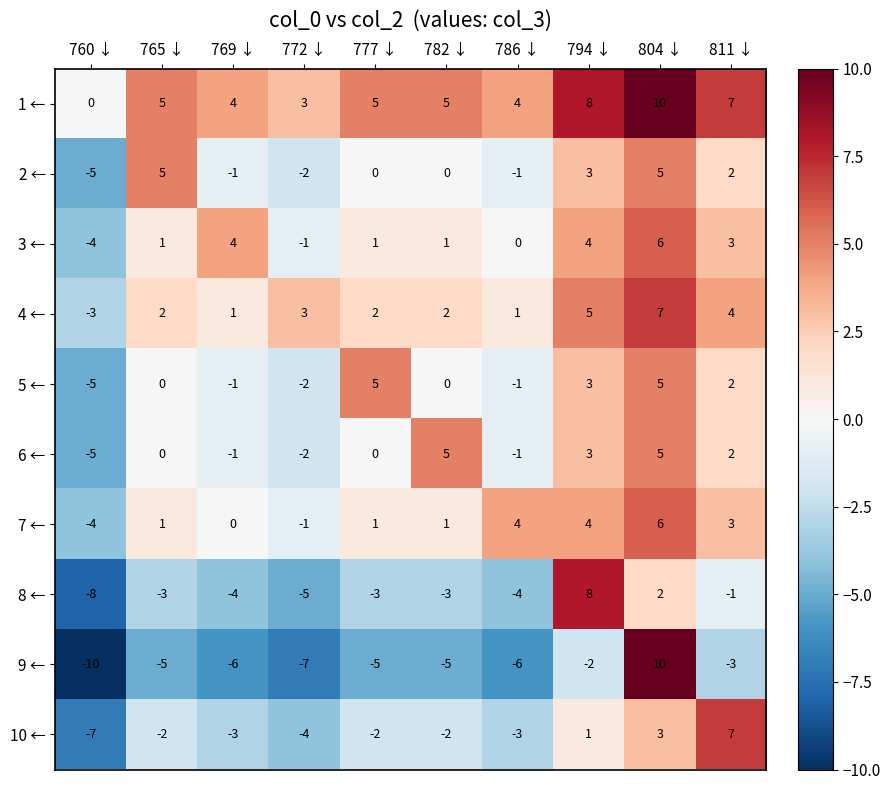

Which series has the largest total across all categories?

1 ←